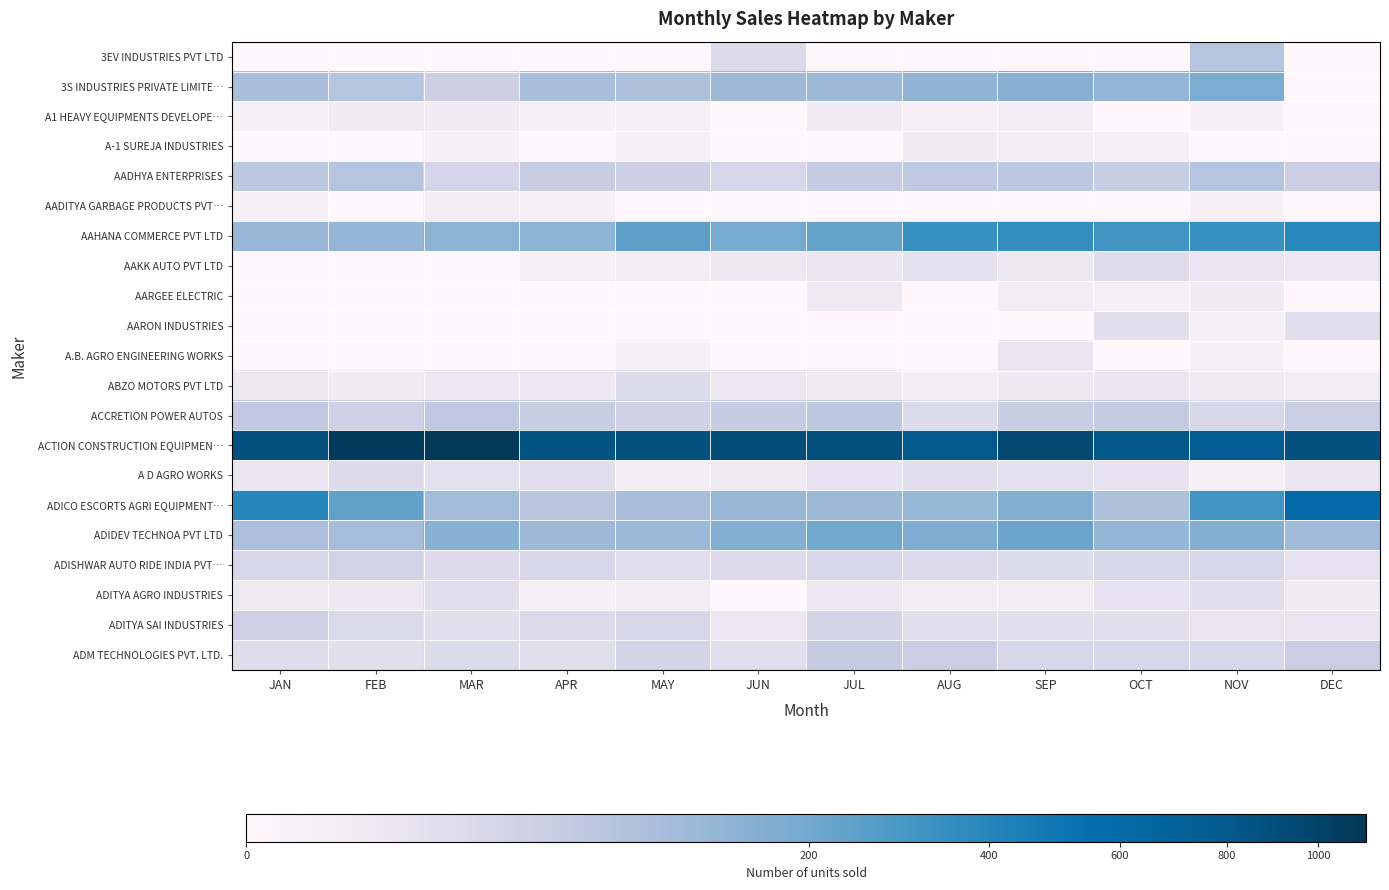

Which series changed the most between JAN and SEP?

AAHANA COMMERCE PVT LTD